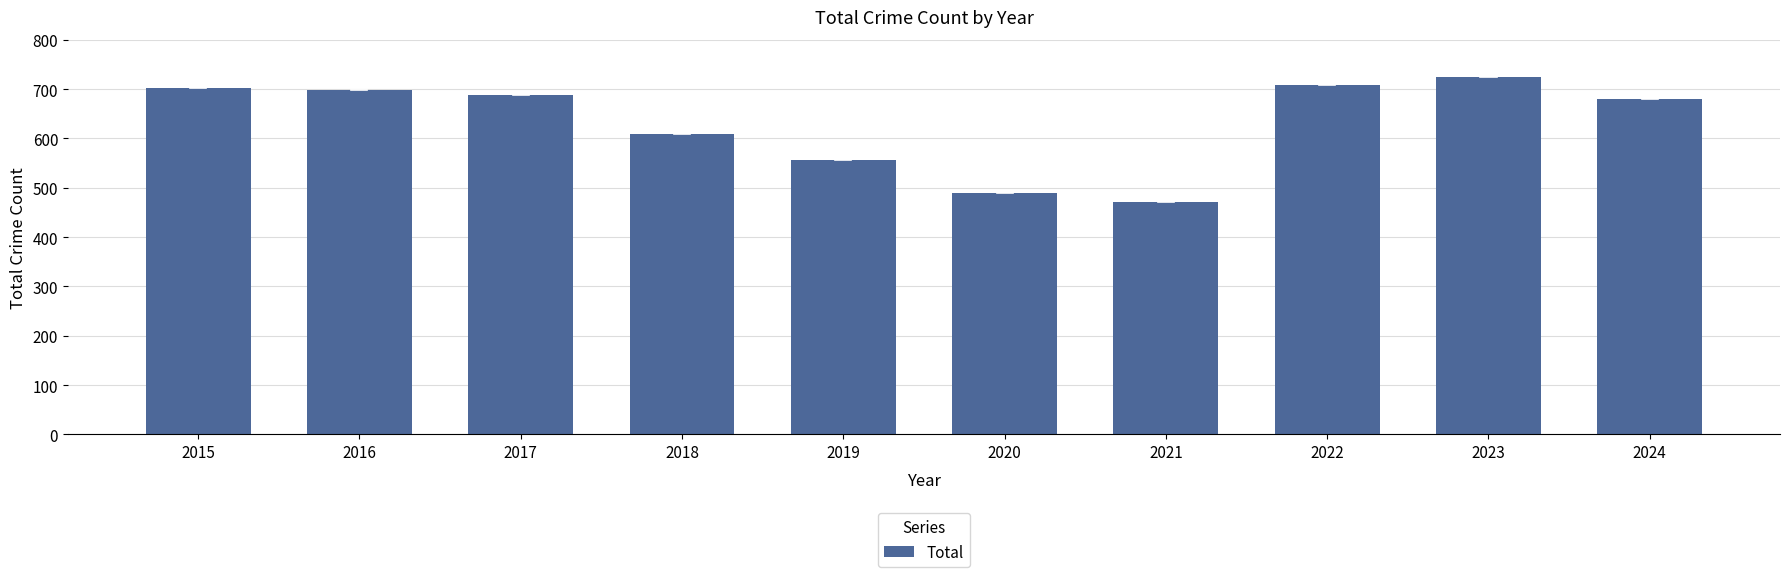

Reading left to right, transcribe all the data shown in this chart.

2015=703	2016=699	2017=688	2018=609	2019=557	2020=489	2021=471	2022=708	2023=725	2024=679